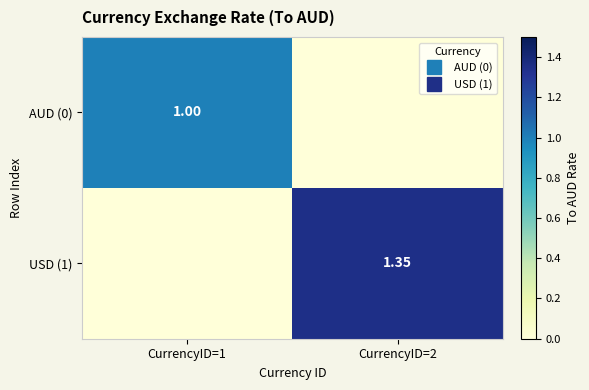

Is the value of USD (1) at CurrencyID=1 greater than the value of AUD (0) at CurrencyID=1?

No